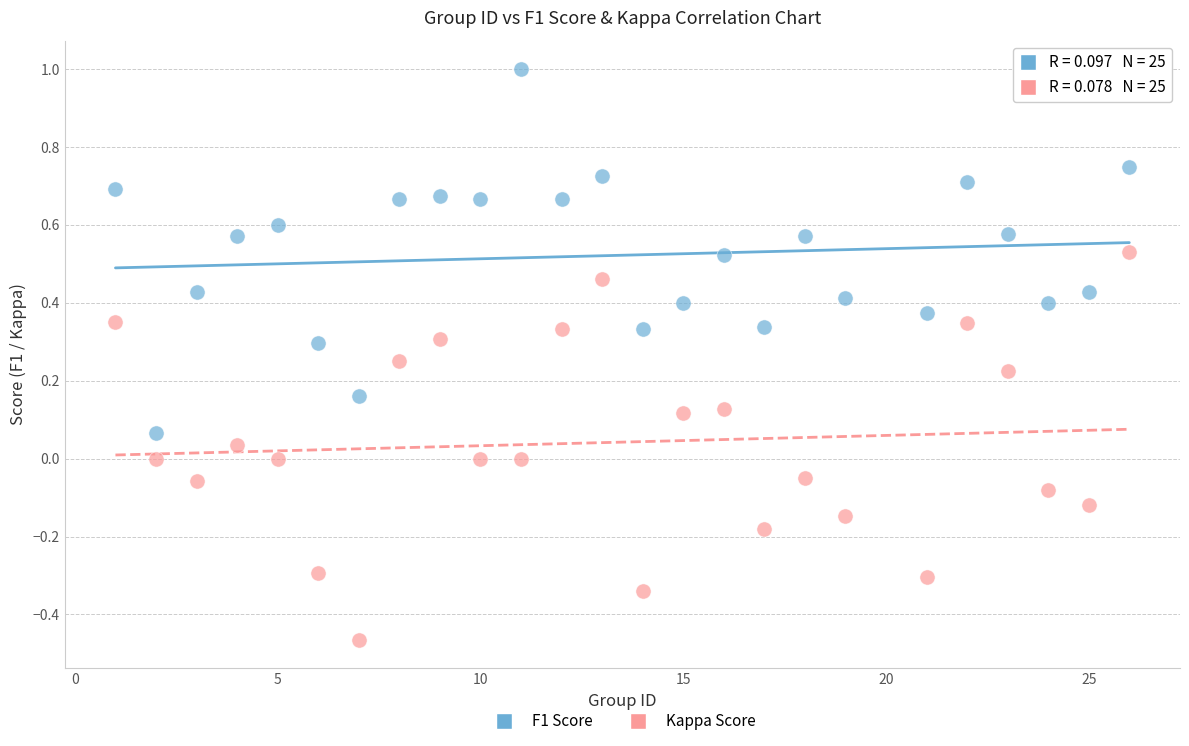

Across all data points, what is the range of X values (max minus min)?

25.0